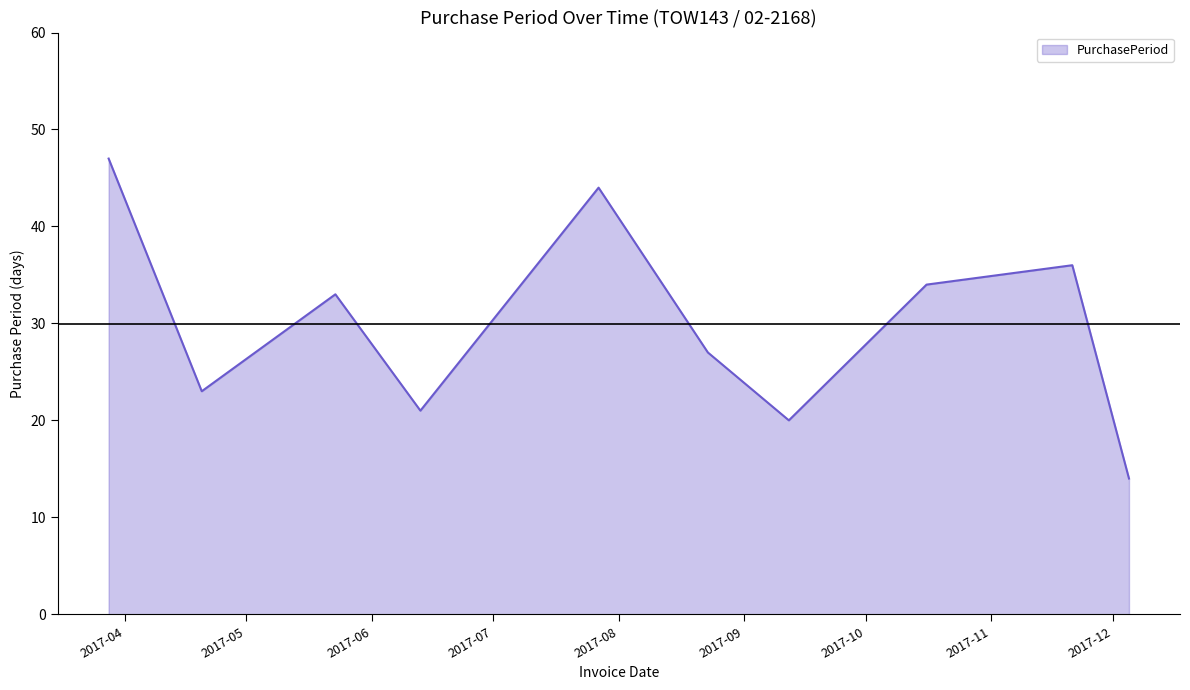

What is the sum of all values?

299